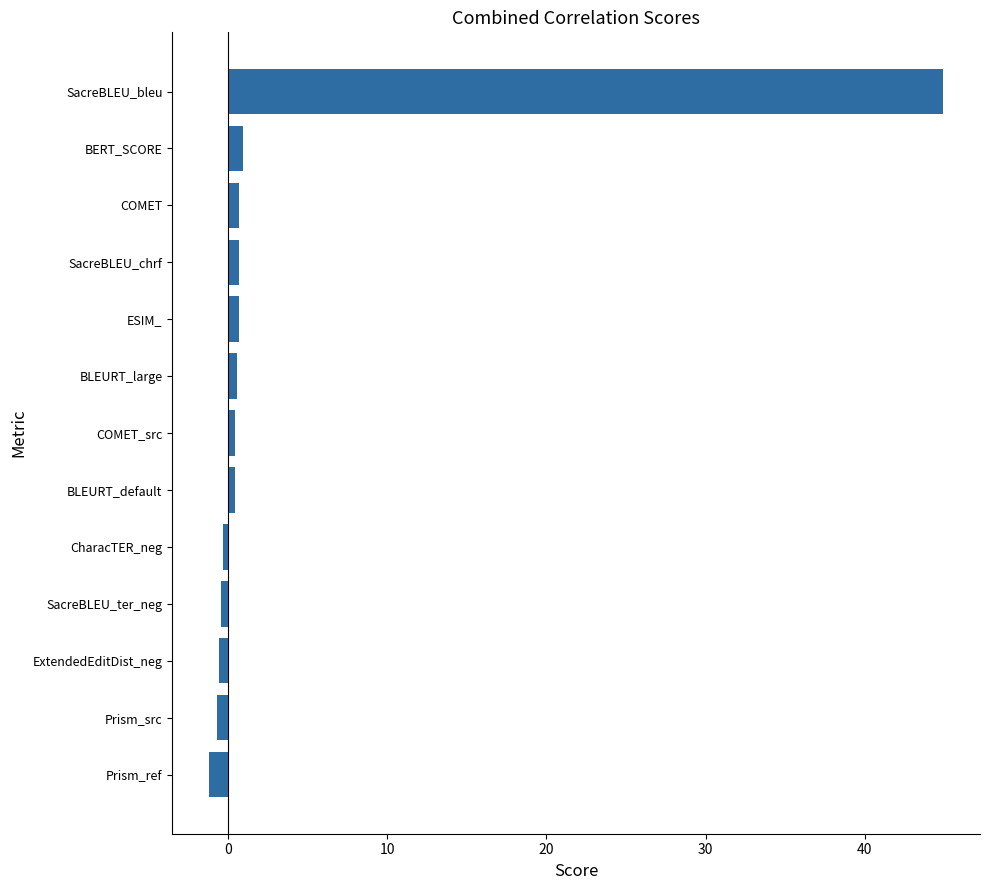

What is the difference between the maximum and minimum values?

46.1